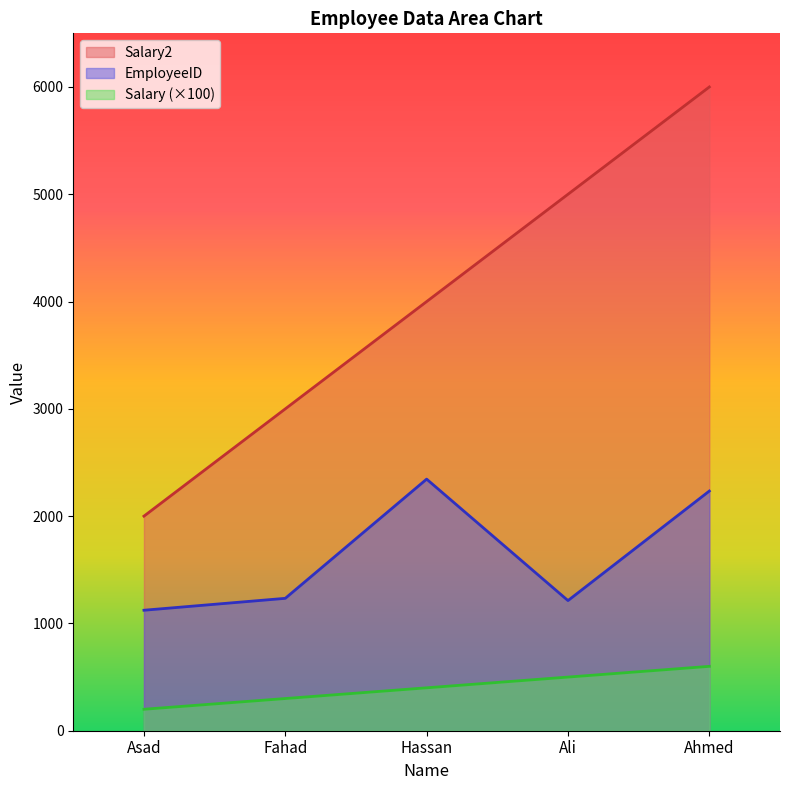

How many categories are shown in the chart?

5